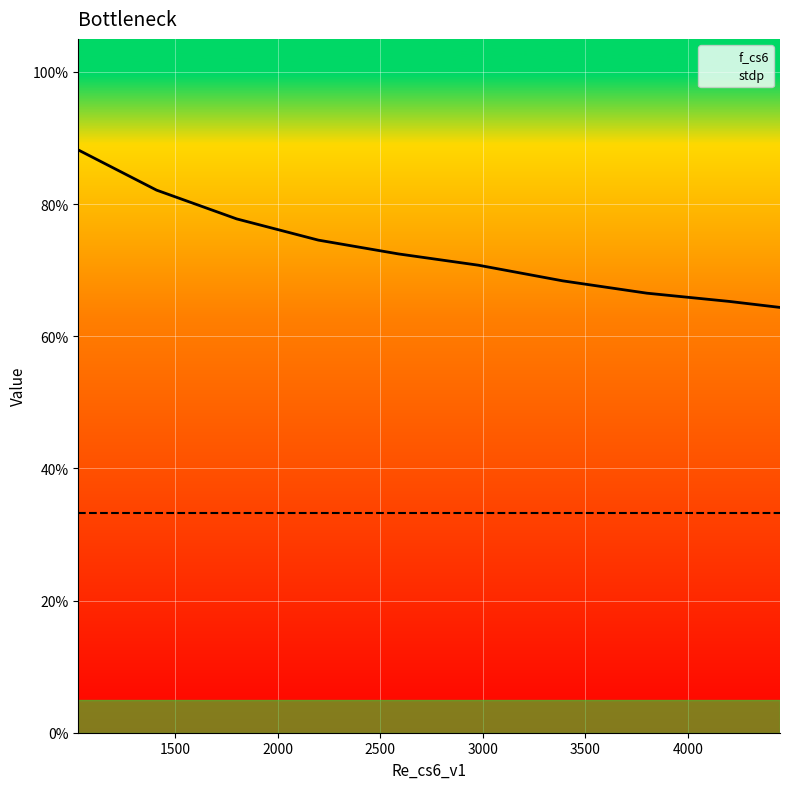

What is the total value across all series at 4500?

1.0